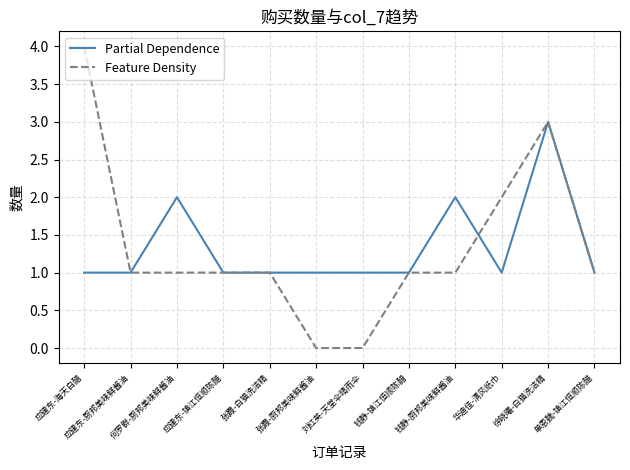

Reading left to right, transcribe all the data shown in this chart.

Partial Dependence: 应建东-海天白醋=1	应建东-厨邦美味鲜酱油=1	何罗群-厨邦美味鲜酱油=2	应建东-镇江恒顺陈醋=1	张霞-白猫洗洁精=1	张霞-厨邦美味鲜酱油=1	刘红英-天堂伞晴雨伞=1	钱静-镇江恒顺陈醋=1	钱静-厨邦美味鲜酱油=2	华迪佳-清风纸巾=1	徐晓曦-白猫洗洁精=3	单恩魏-镇江恒顺陈醋=1
Feature Density: 应建东-海天白醋=4	应建东-厨邦美味鲜酱油=1	何罗群-厨邦美味鲜酱油=1	应建东-镇江恒顺陈醋=1	张霞-白猫洗洁精=1	张霞-厨邦美味鲜酱油=0	刘红英-天堂伞晴雨伞=0	钱静-镇江恒顺陈醋=1	钱静-厨邦美味鲜酱油=1	华迪佳-清风纸巾=2	徐晓曦-白猫洗洁精=3	单恩魏-镇江恒顺陈醋=1